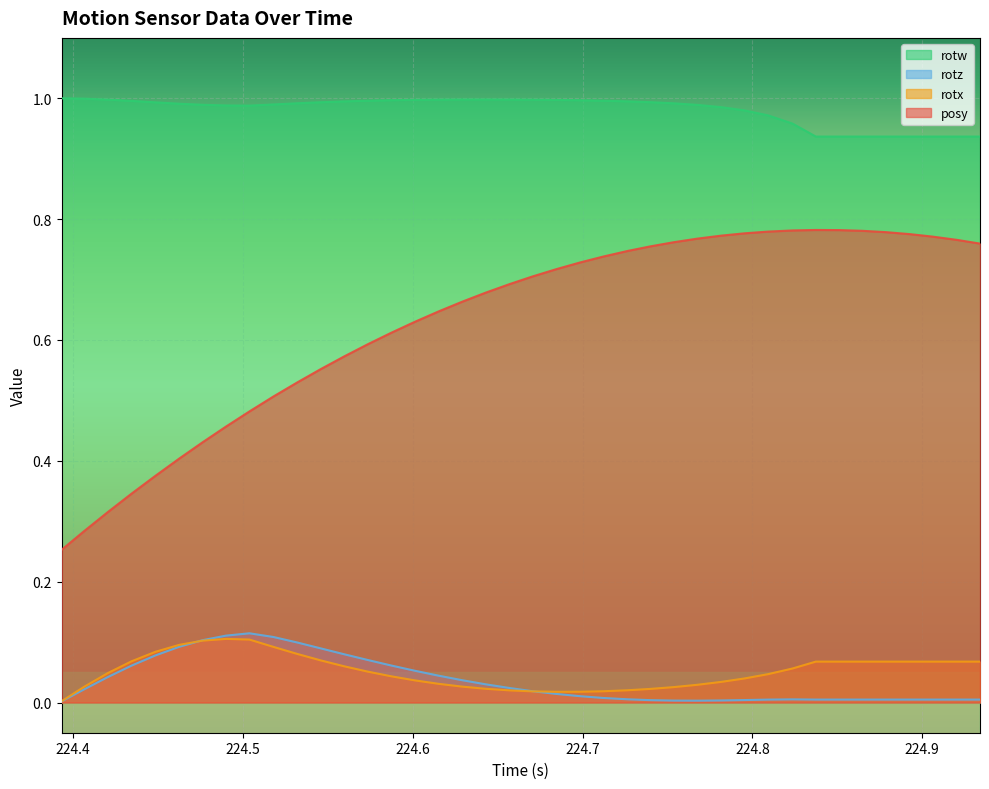

True or false: rotz and rotw cross at least once.

False